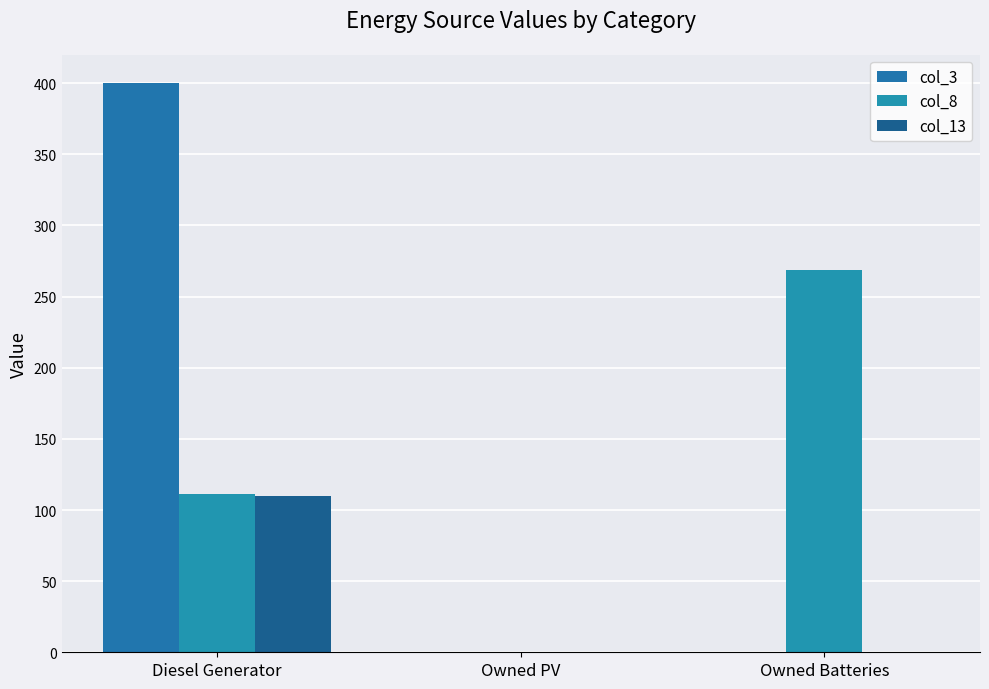

The col_13 series shows 194 at Diesel Generator. True or false?

False